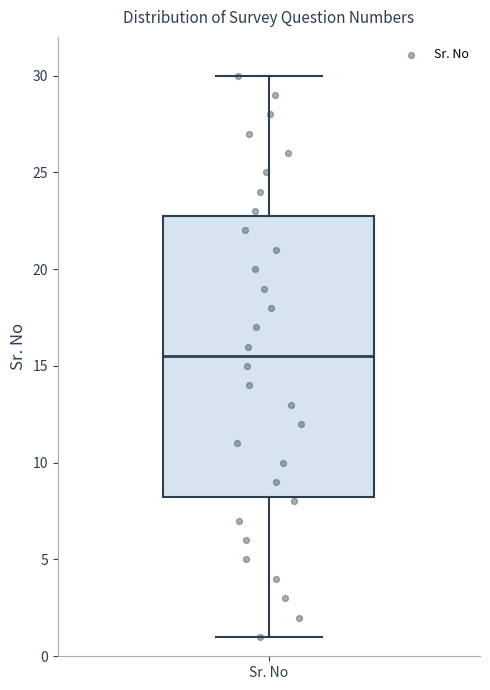

Read this box plot against the y-axis: the position of the median line, the range covered by the box, and the ends of both whiskers. The values are not printed on the chart, so give them approximately, as read against the axis.

median 15.5, box 8.5 to 23.0, whiskers 1.0 to 30.0